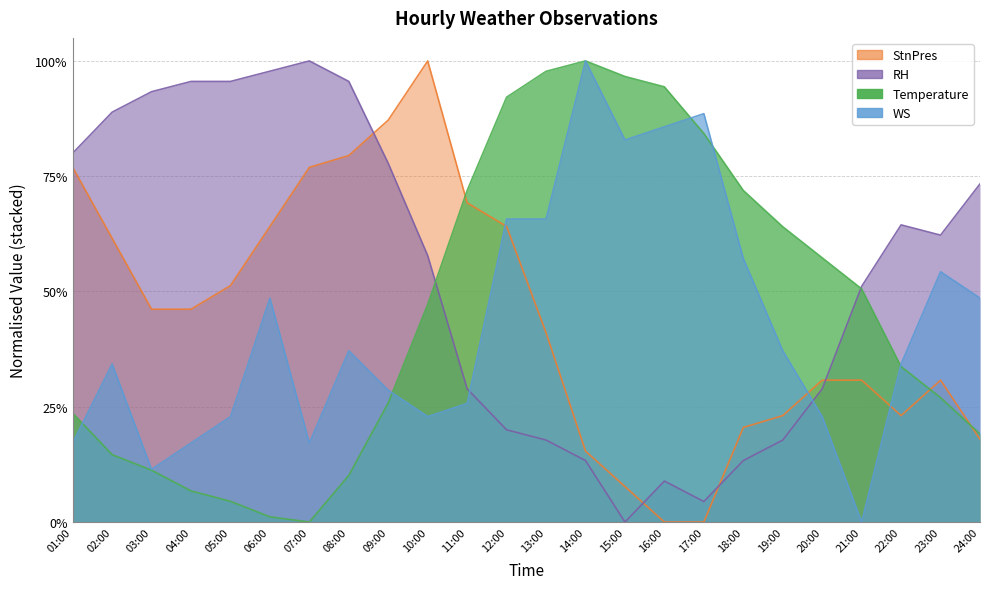

The value of RH at 06:00 is 97.8. True or false?

True